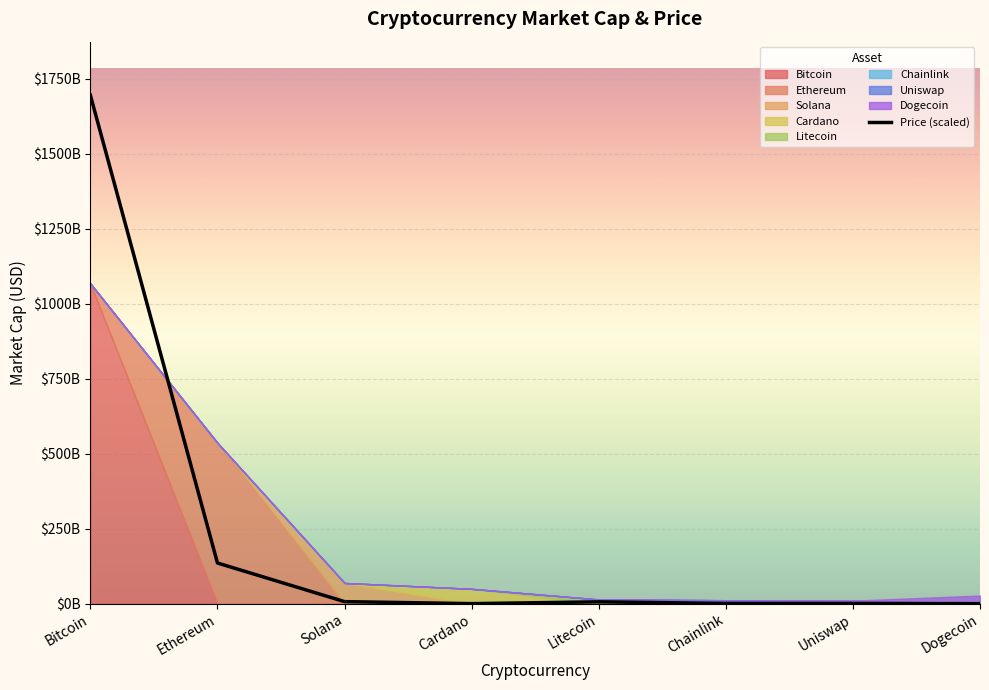

The value at Dogecoin is 6149682.1. True or false?

True